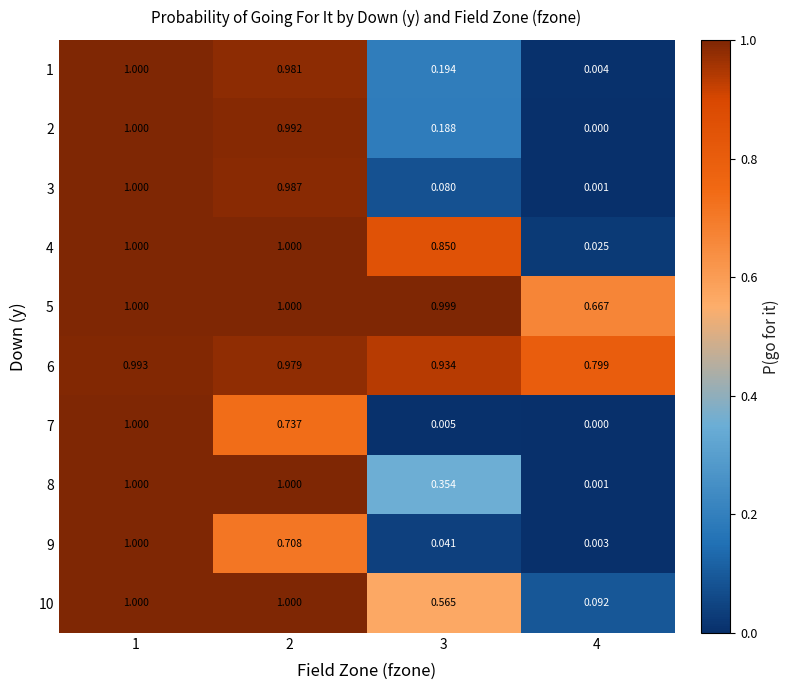

Is the value of 10 at 1 greater than the value of 8 at 4?

Yes